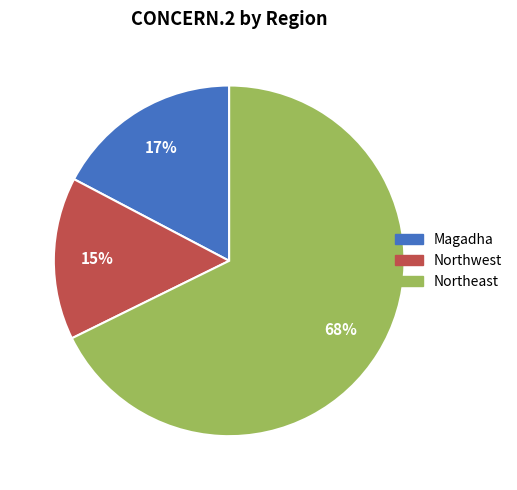

Between Northwest and Magadha, which is larger?

Magadha